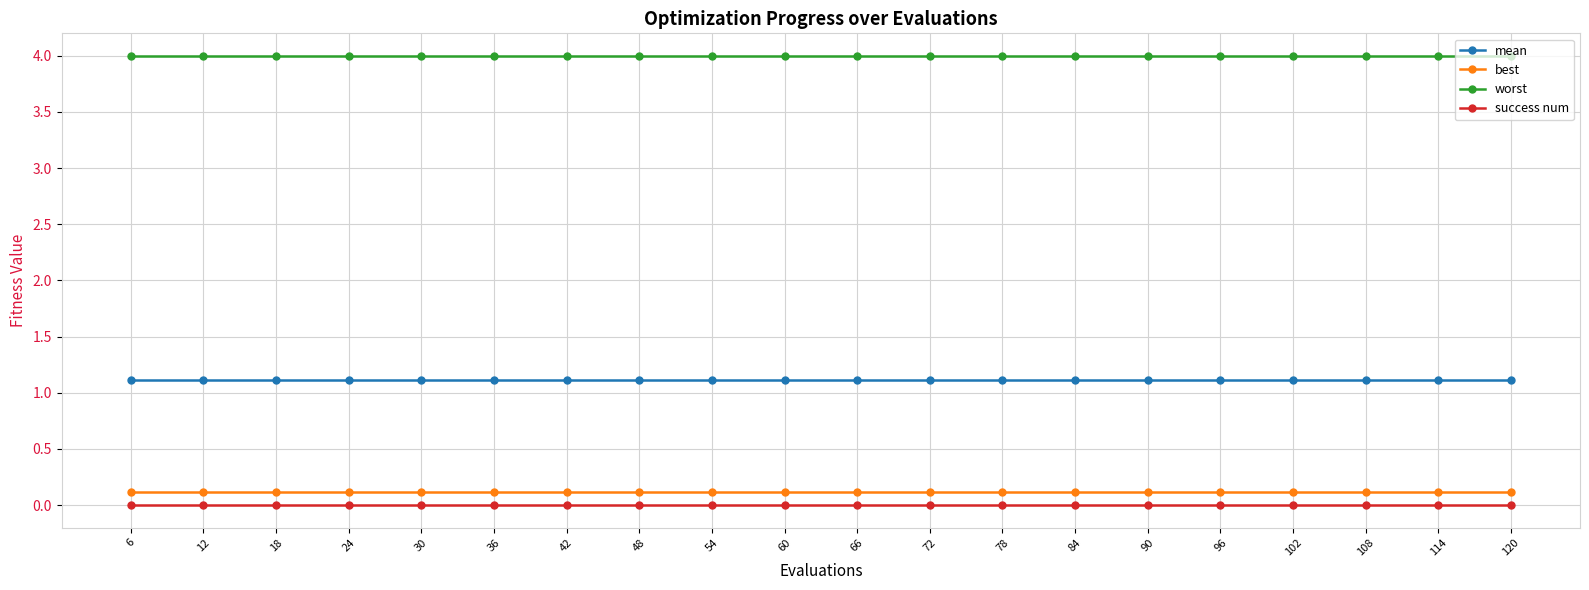

How many series are shown in this chart?

4